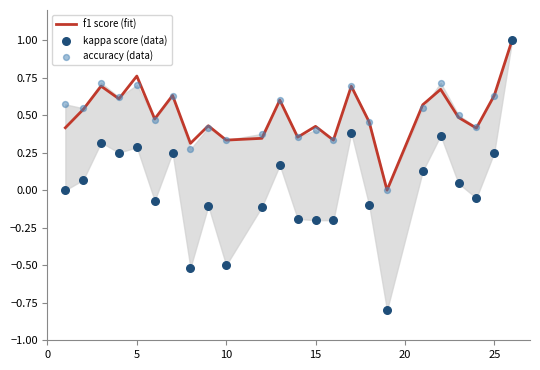

At how many categories does at least one series exceed 0?

23